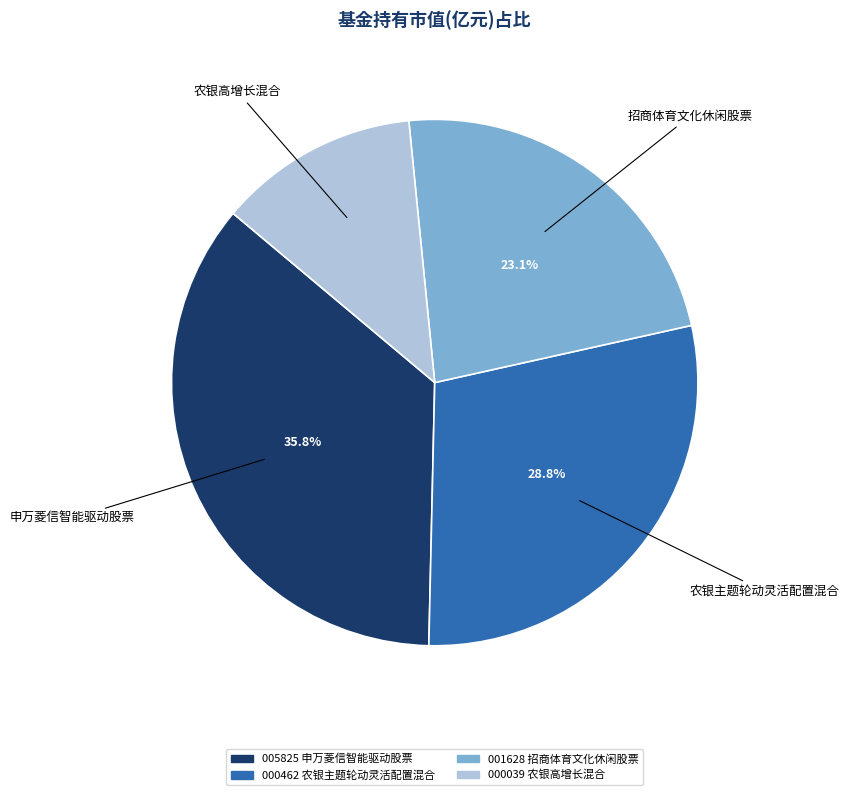

Rank the categories by value from highest to lowest.

申万菱信智能驱动股票, 农银主题轮动灵活配置混合, 招商体育文化休闲股票, 农银高增长混合